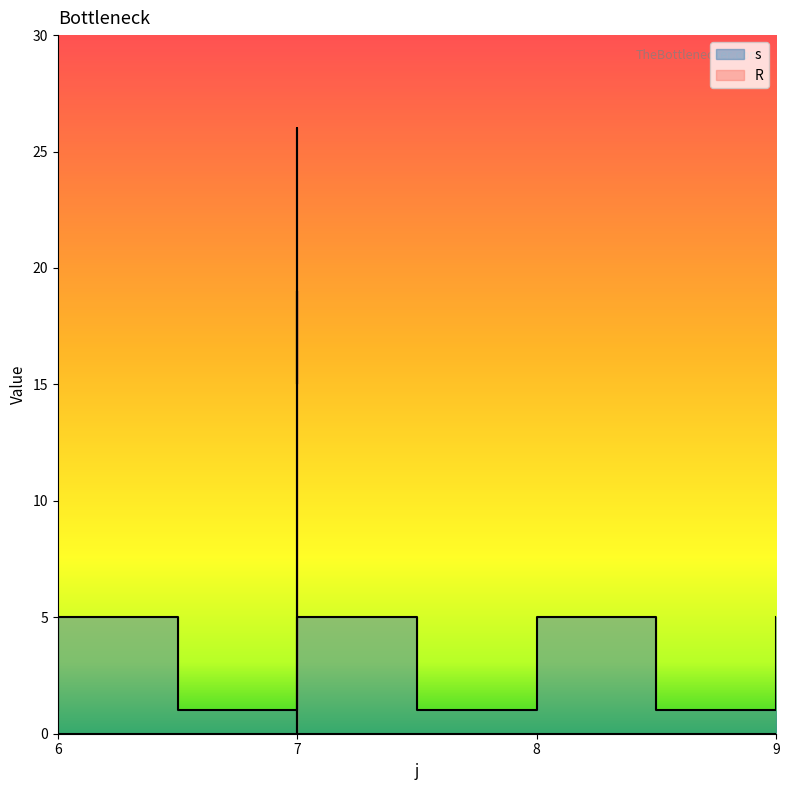

What is the highest value of the s series?

5